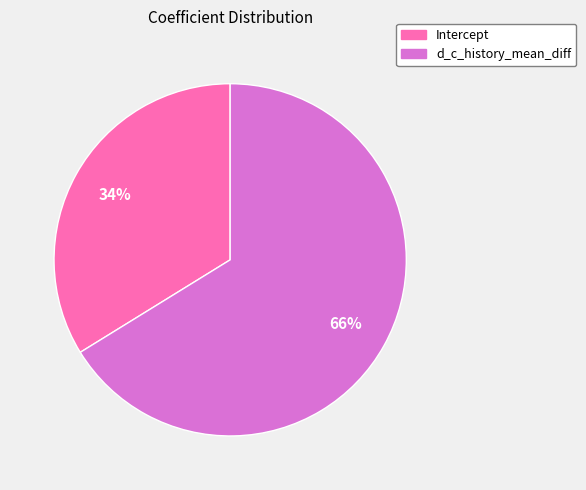

How many slices are in this pie chart?

2